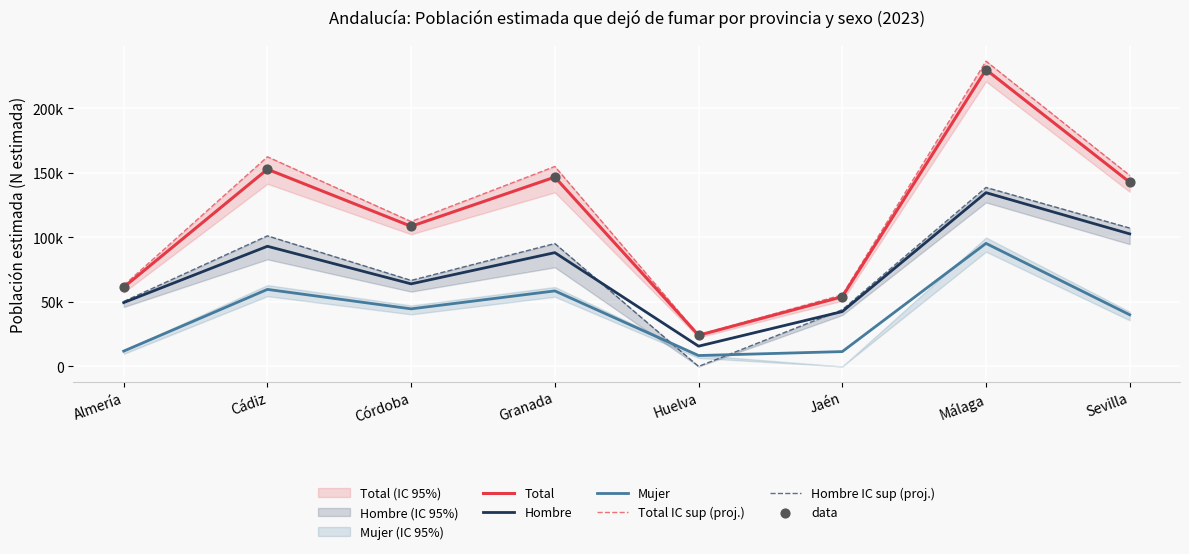

What is the total value across all series at Jaén?

261586